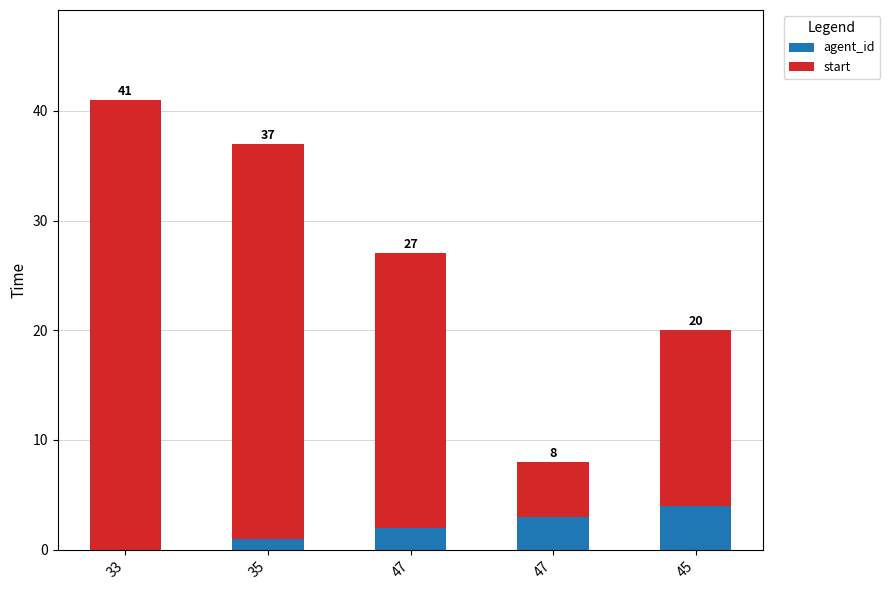

What are all the series names shown in the legend?

agent_id, start